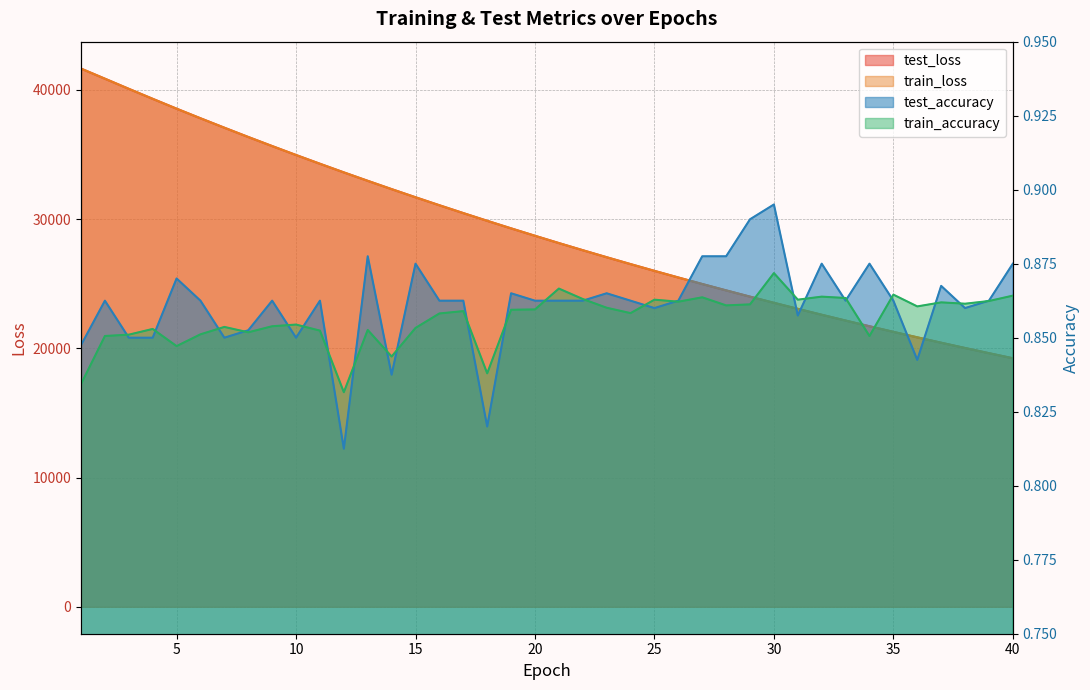

True or false: train_loss and train_accuracy intersect in this chart.

False